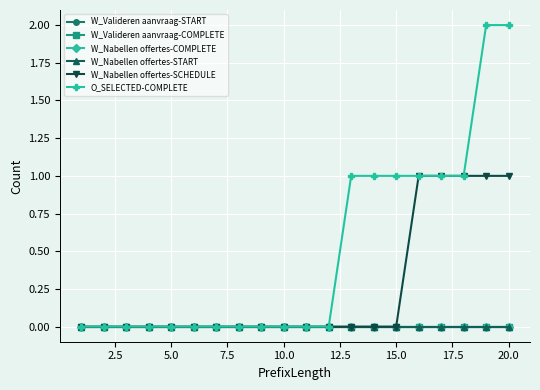

How many categories are shown in the chart?

20